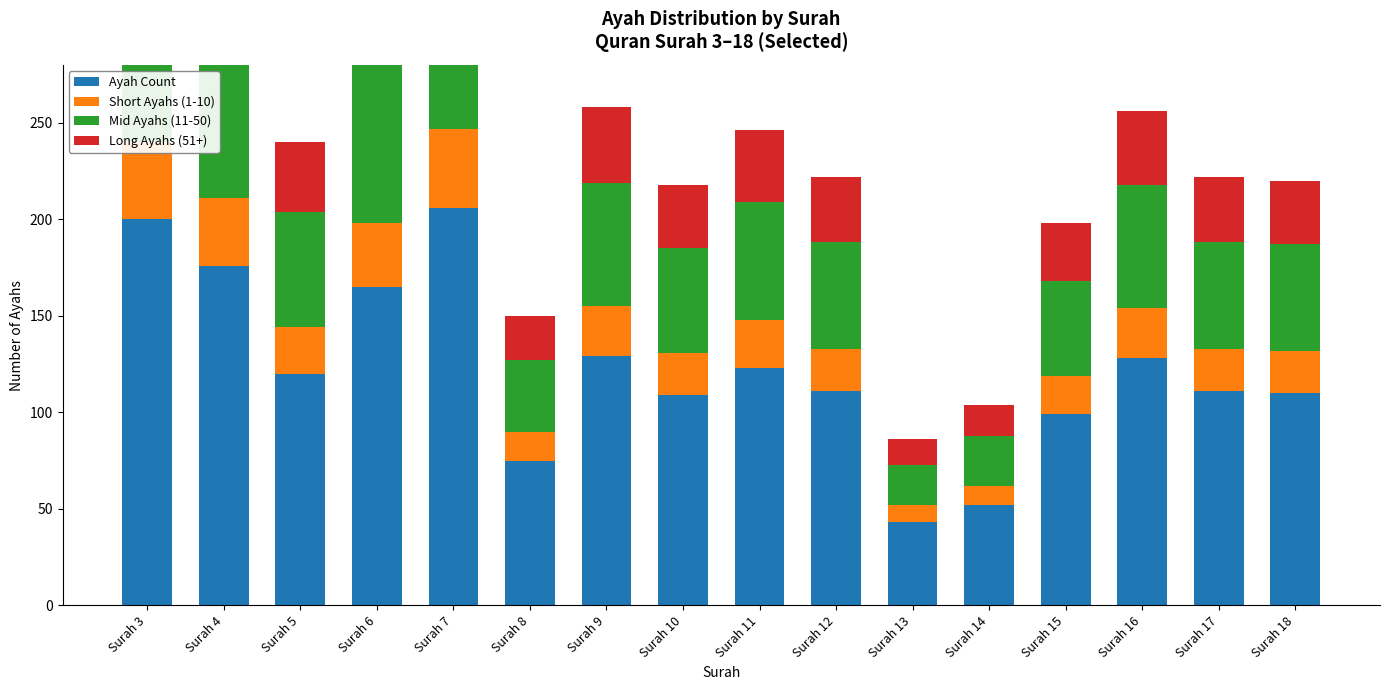

Rank the categories by Long Ayahs (51+) value from highest to lowest.

Surah 7, Surah 3, Surah 4, Surah 6, Surah 9, Surah 16, Surah 11, Surah 5, Surah 12, Surah 17, Surah 10, Surah 18, Surah 15, Surah 8, Surah 14, Surah 13